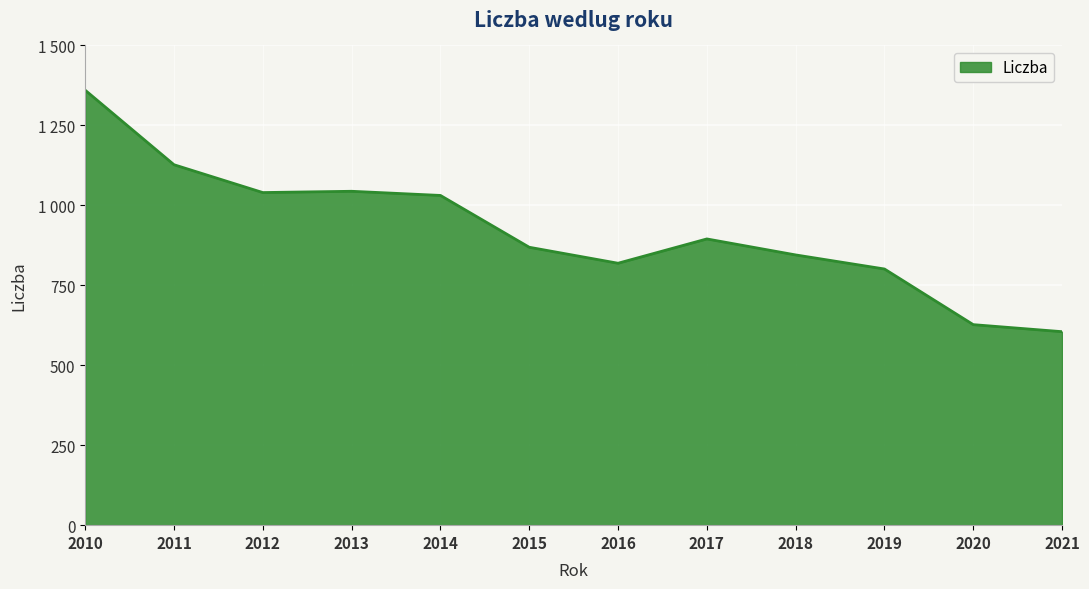

Where does the data first go above 895?

2010